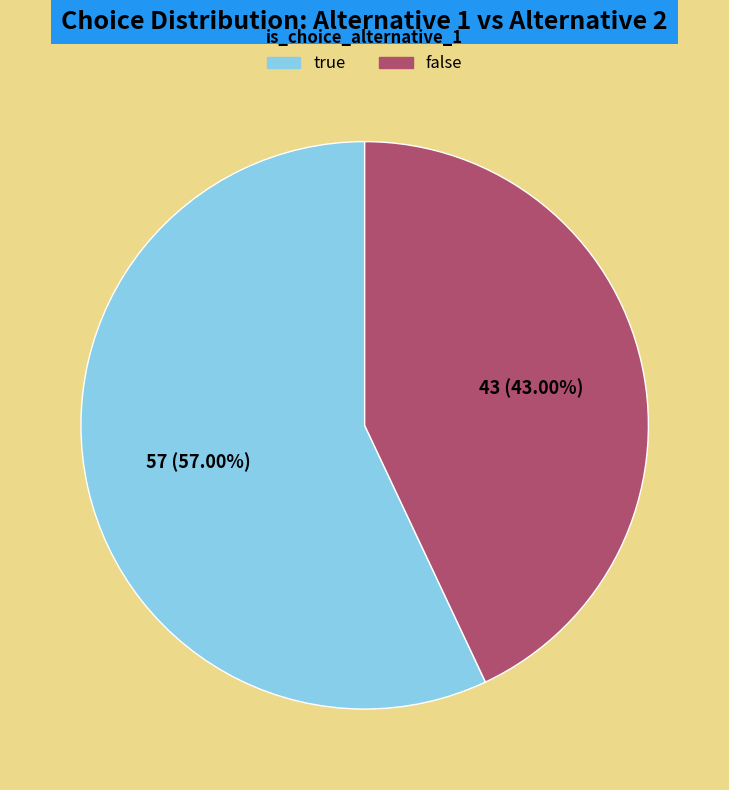

Approximately how many times larger is the value at true compared to false?

1.3